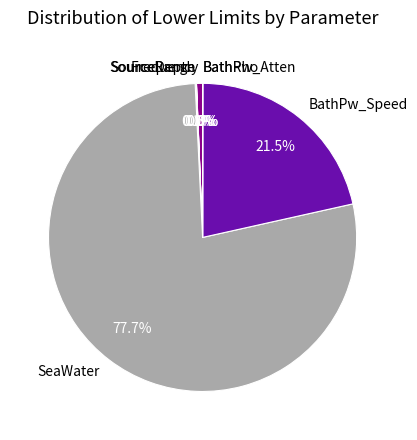

Which has a higher value, Frequency or BathPw_Speed?

BathPw_Speed